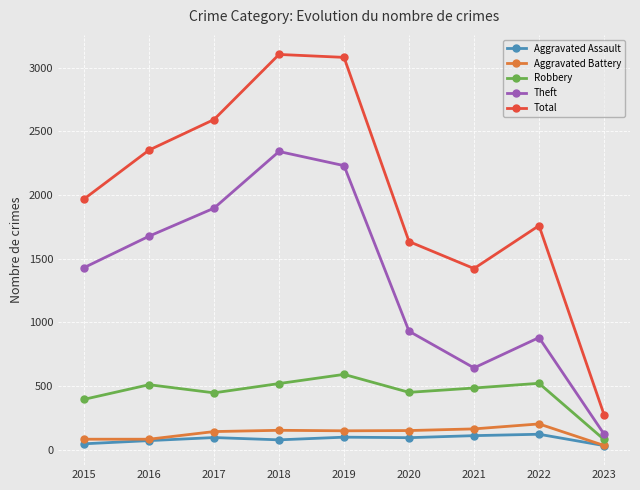

What is the sum of all Theft values?

12147